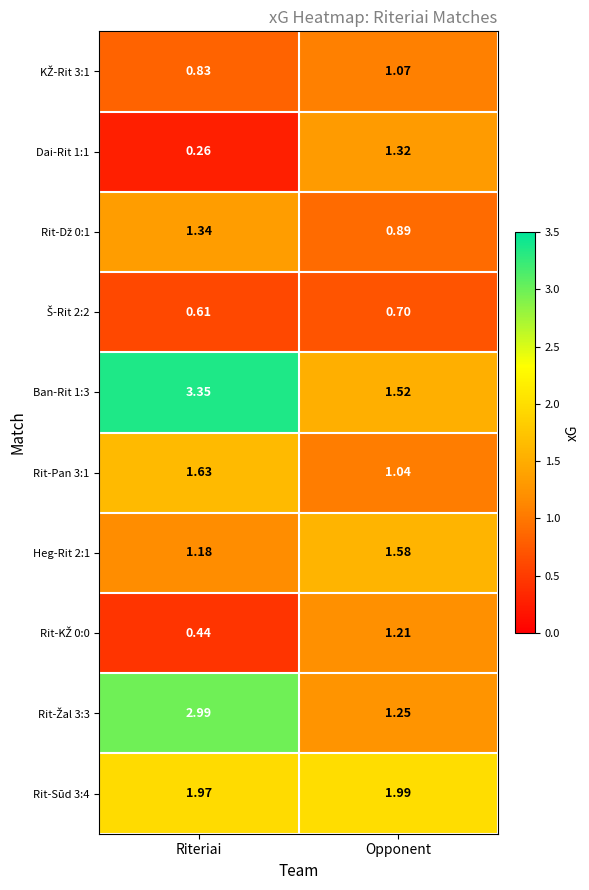

At which category is the sum across all series the highest?

Riteriai